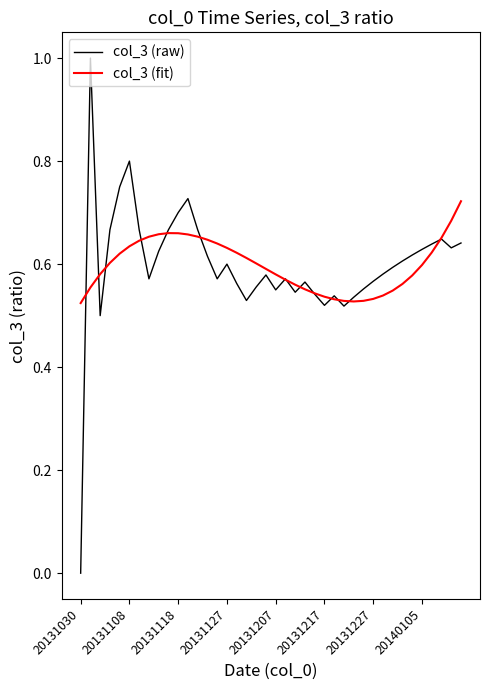

What is the maximum value shown in the chart?

1.0